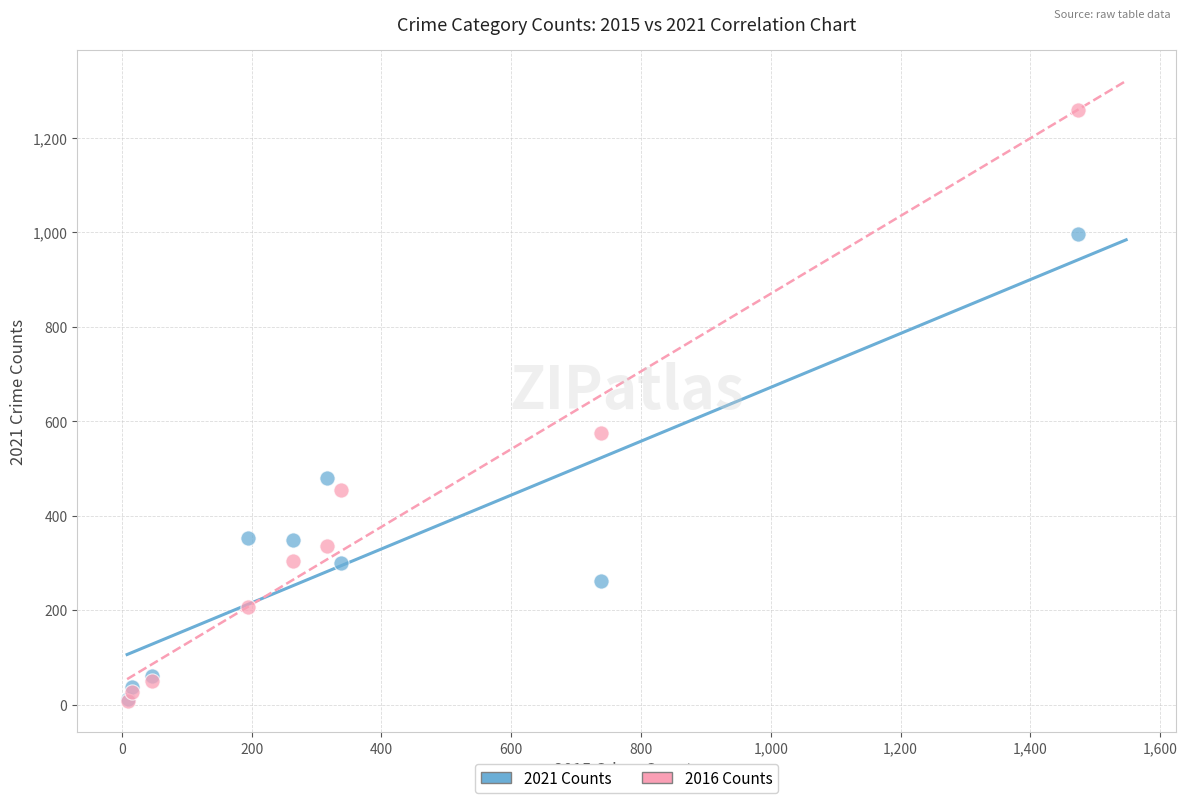

In the 2016 Counts series, what Y value is closest to 633?

576